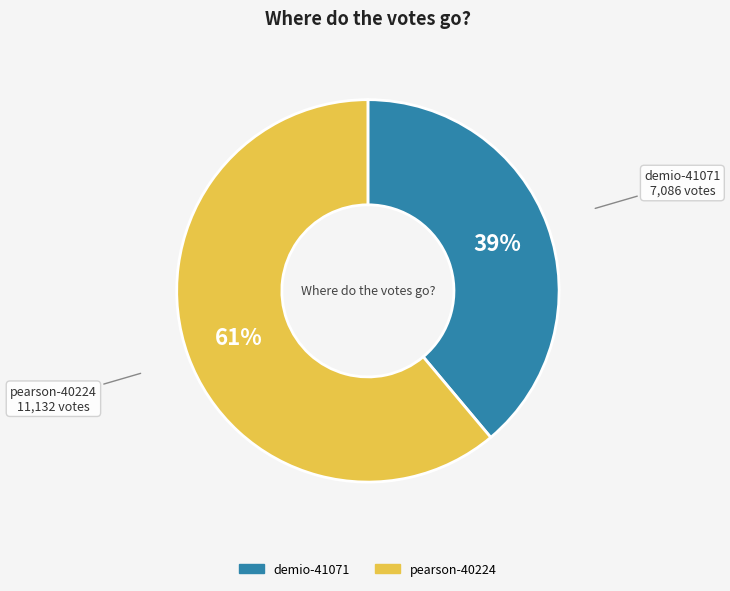

Which slice represents more than half of the pie?

pearson-40224